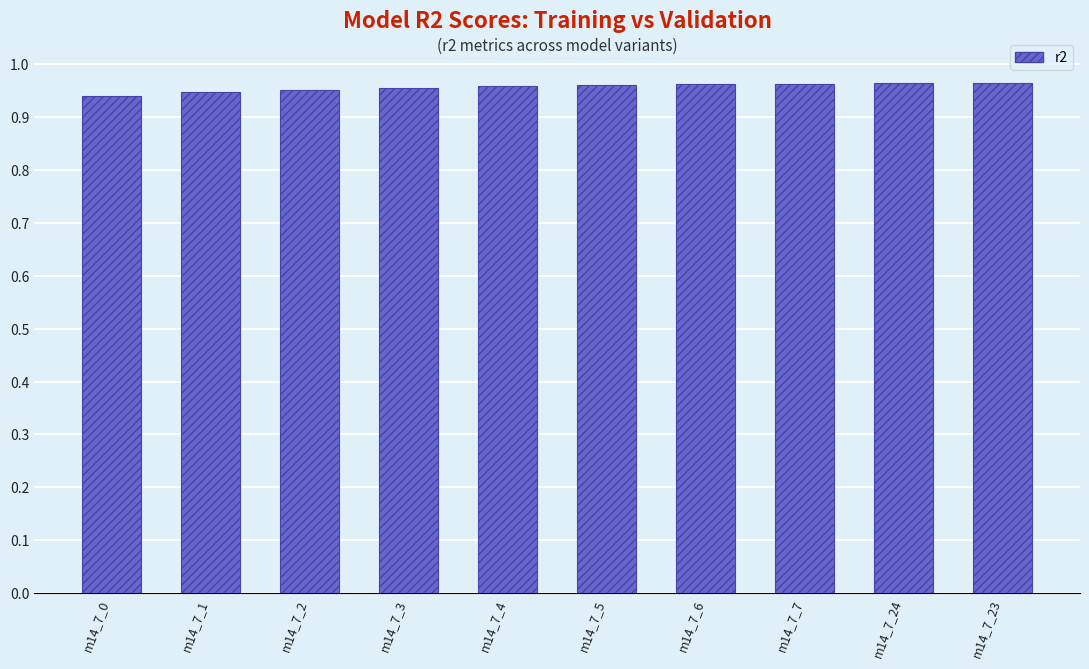

What position from the right is m14_7_2?

8